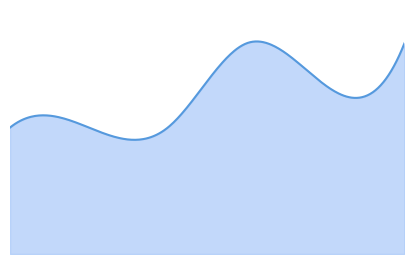

The value of col_1 at 3 is 1. True or false?

True